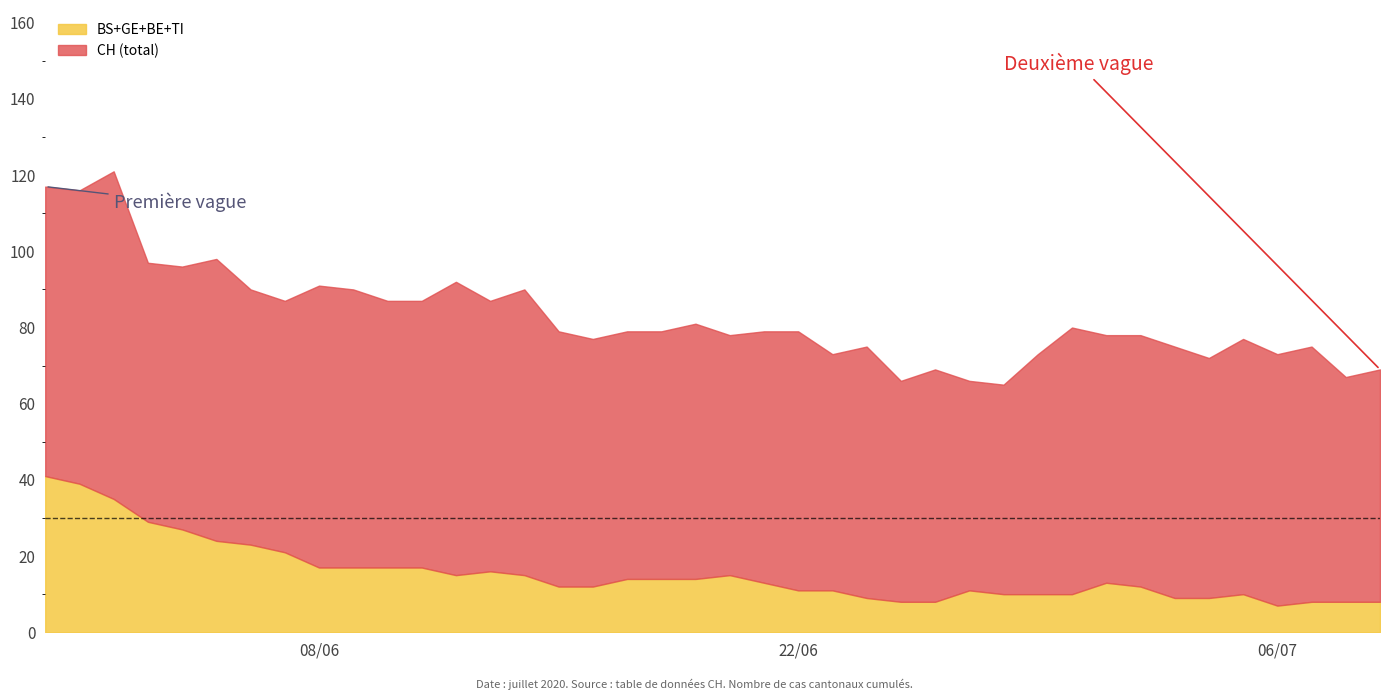

What is the label of the 22nd point from the right?

18